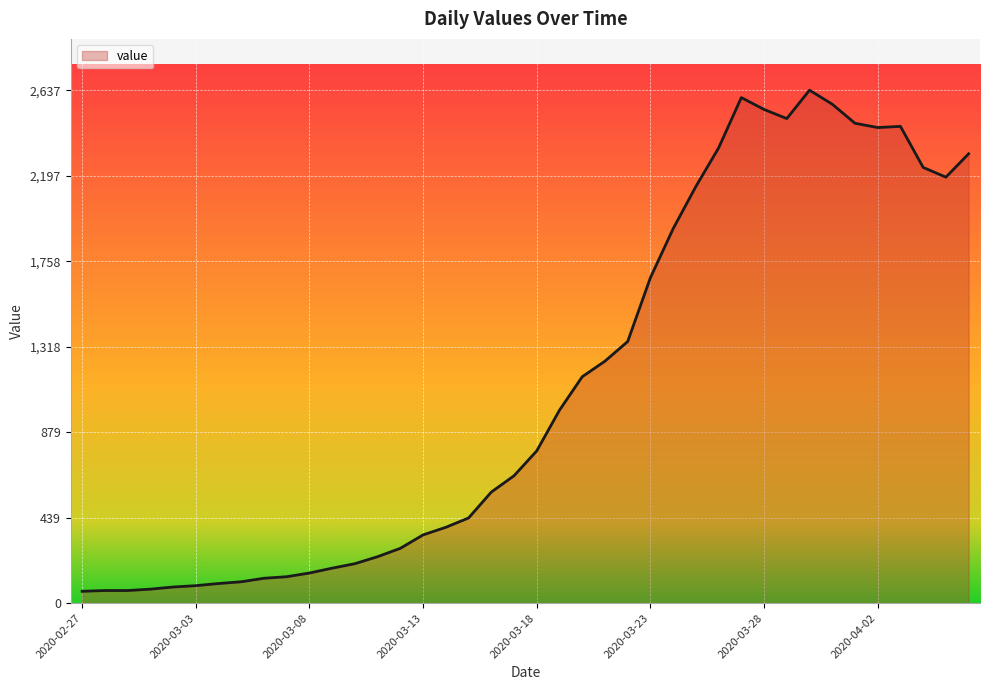

What is the greatest value displayed?

2637